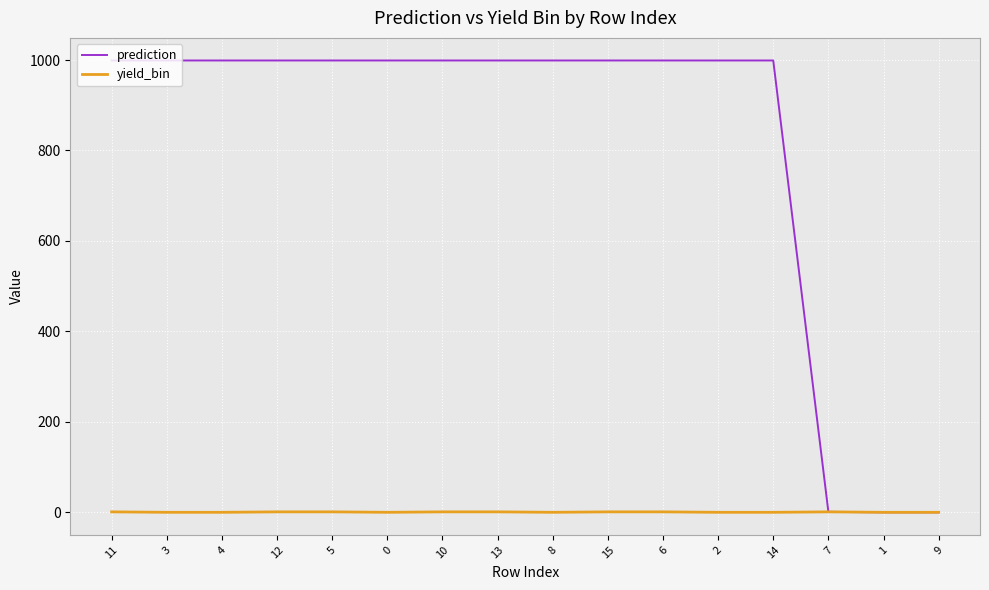

What position from the left is 2?

12